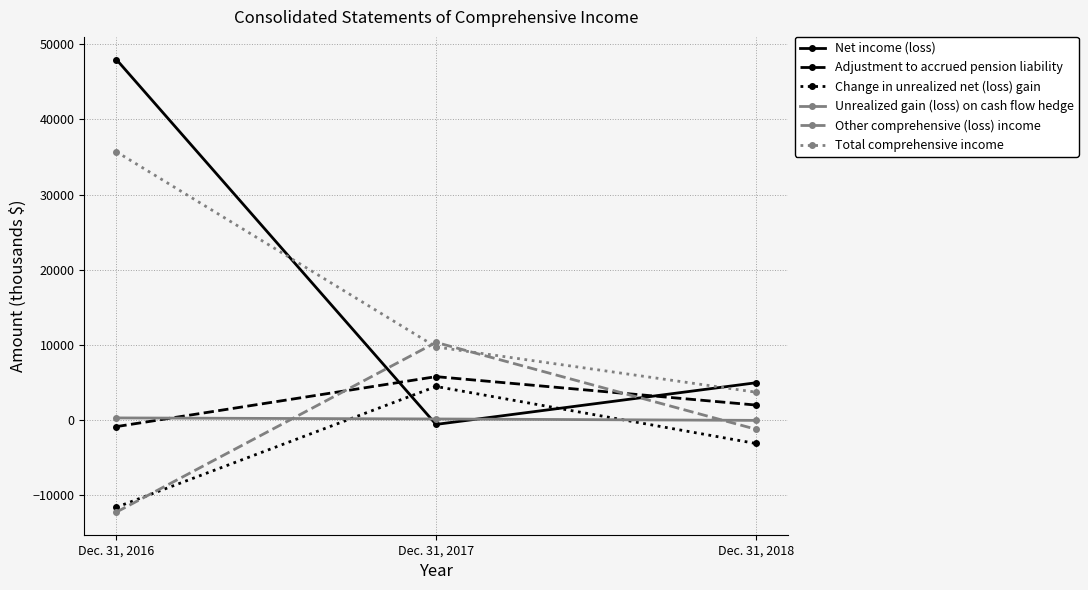

The value of Total comprehensive income at Dec. 31, 2016 is 35700. True or false?

True